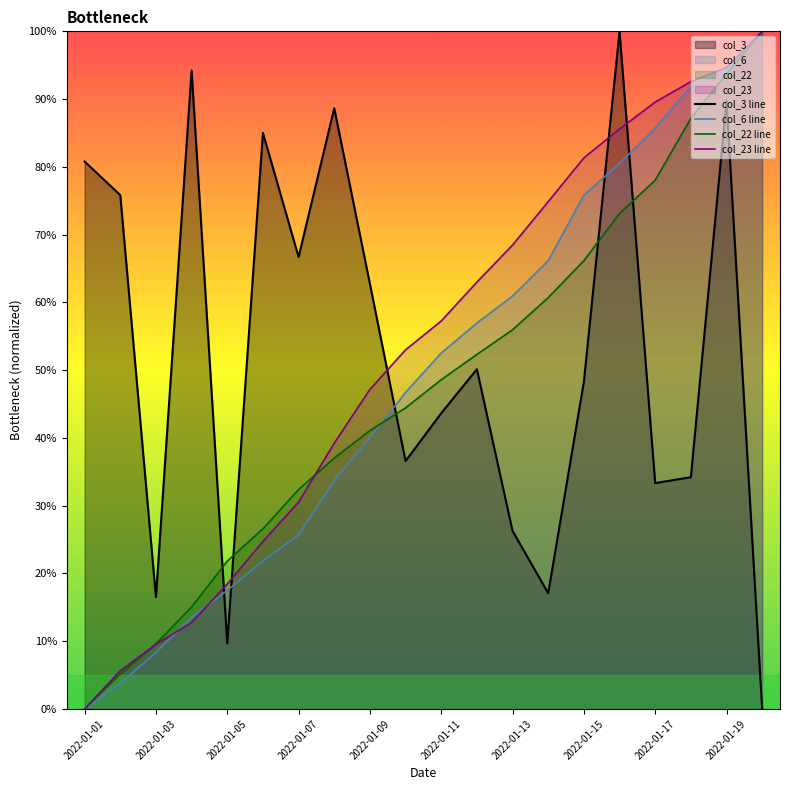

How many data points does each series have?

20